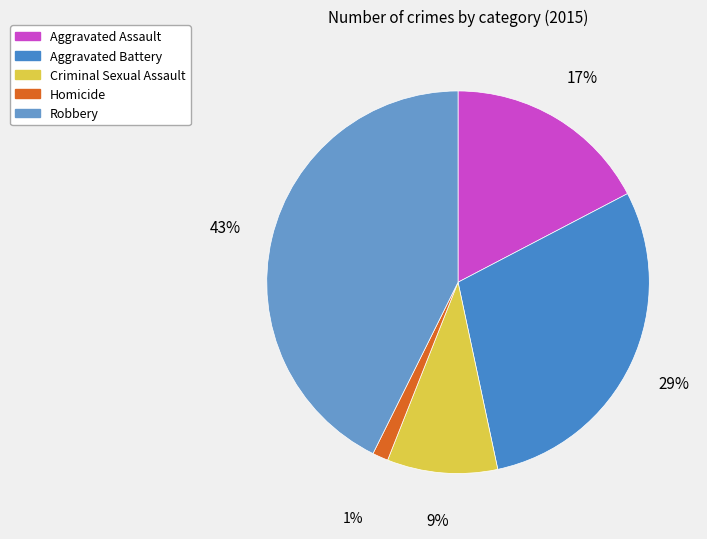

To the nearest percent, what is the average slice percentage?

20%